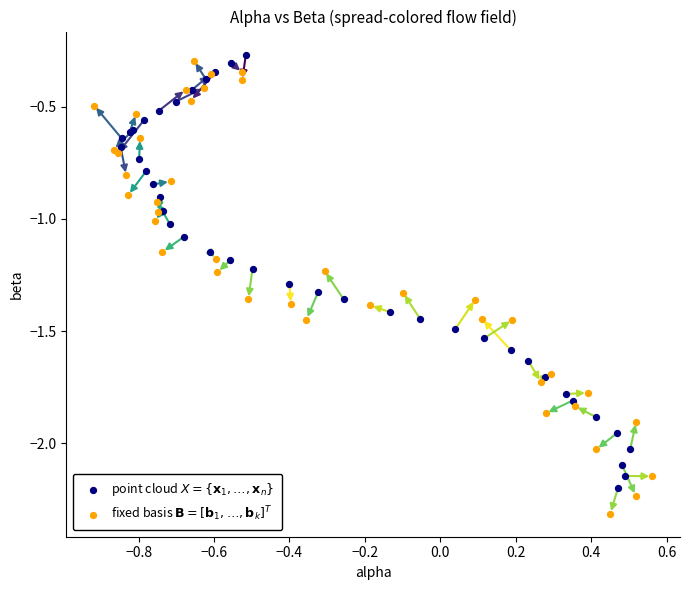

What are all the series names shown in the legend?

point cloud $X = \{\mathbf{x}_1, \ldots, \mathbf{x}_n\}$, fixed basis $\mathbf{B} = [\mathbf{b}_1, \ldots, \mathbf{b}_k]^T$